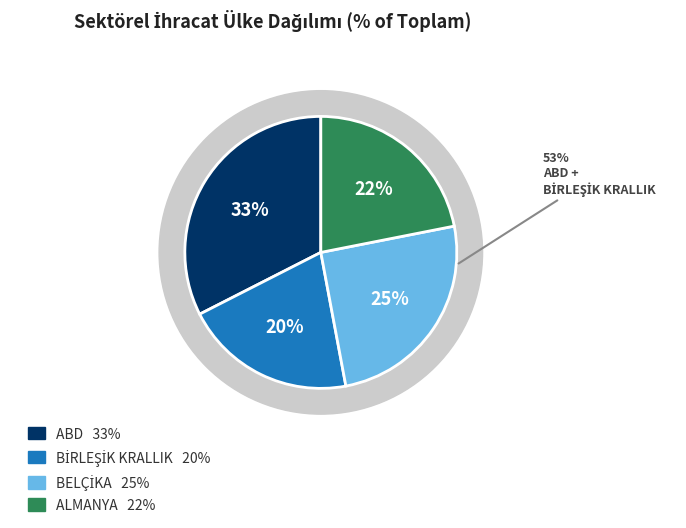

To the nearest percent, what portion does ALMANYA represent?

22%